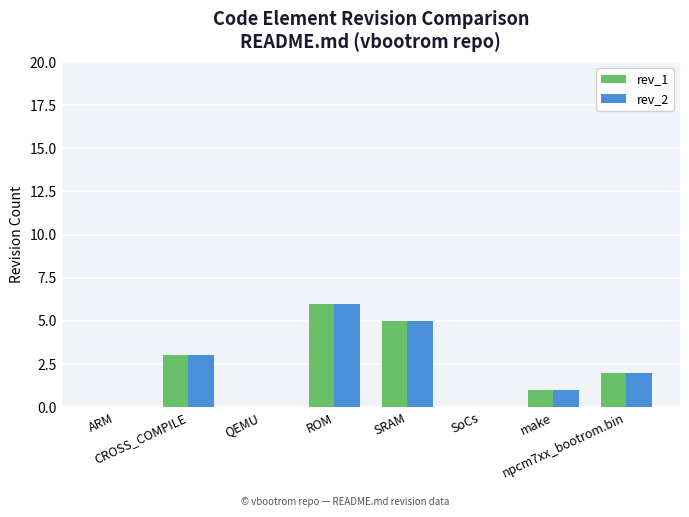

What is the greatest value displayed?

6